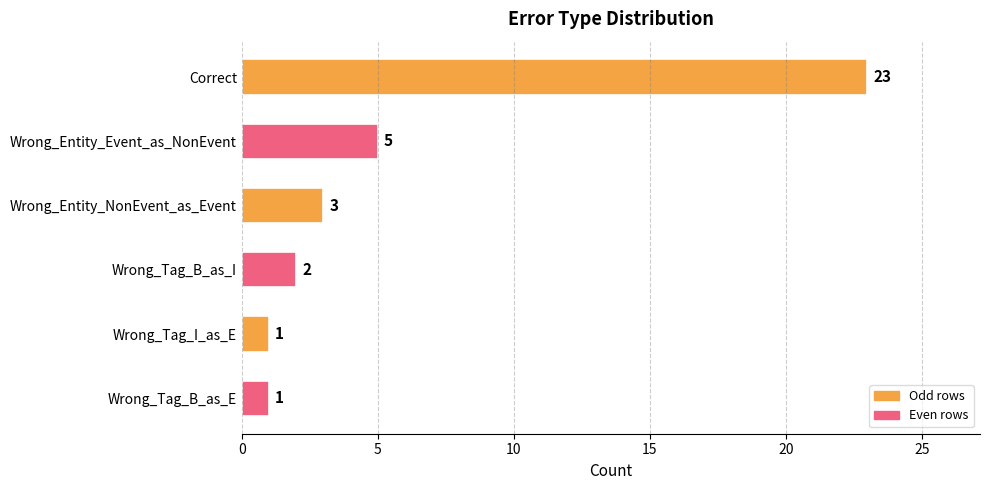

Where is the data nearest to the value 12?

Wrong_Entity_Event_as_NonEvent